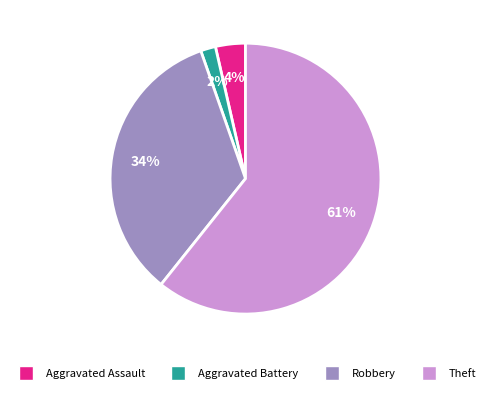

Combined, do Robbery and Aggravated Assault account for over 50%?

No